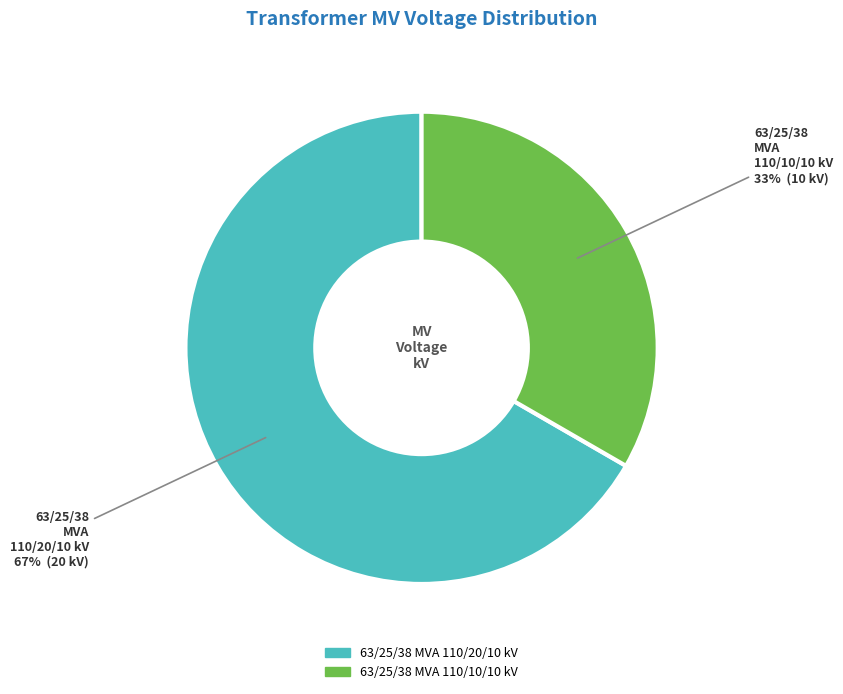

What is the largest slice in the pie chart?

63/25/38 MVA 110/20/10 kV